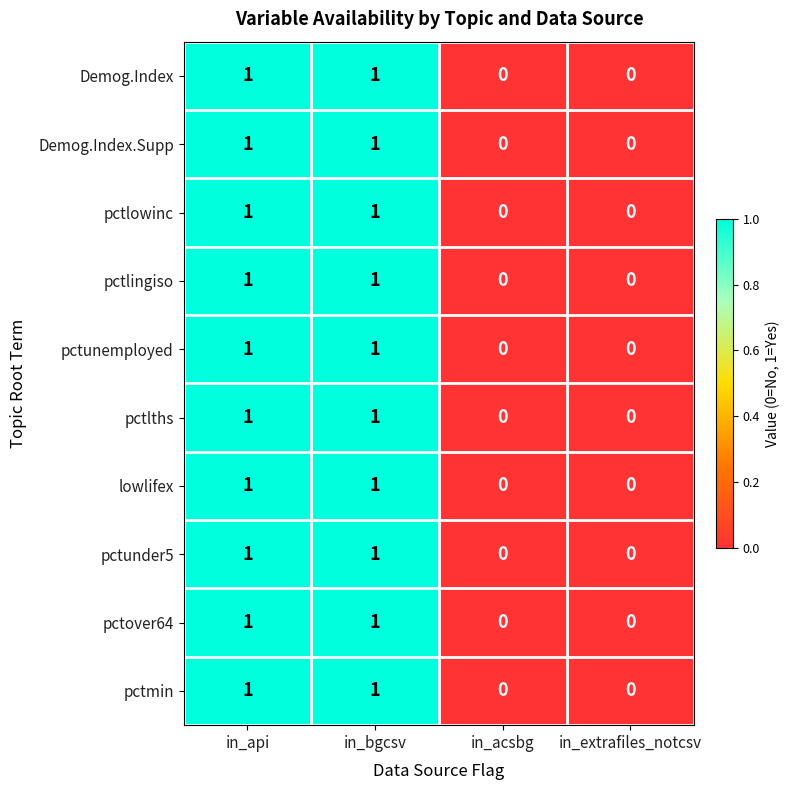

Is the value of Demog.Index.Supp at in_api greater than the value of pctlowinc at in_extrafiles_notcsv?

Yes